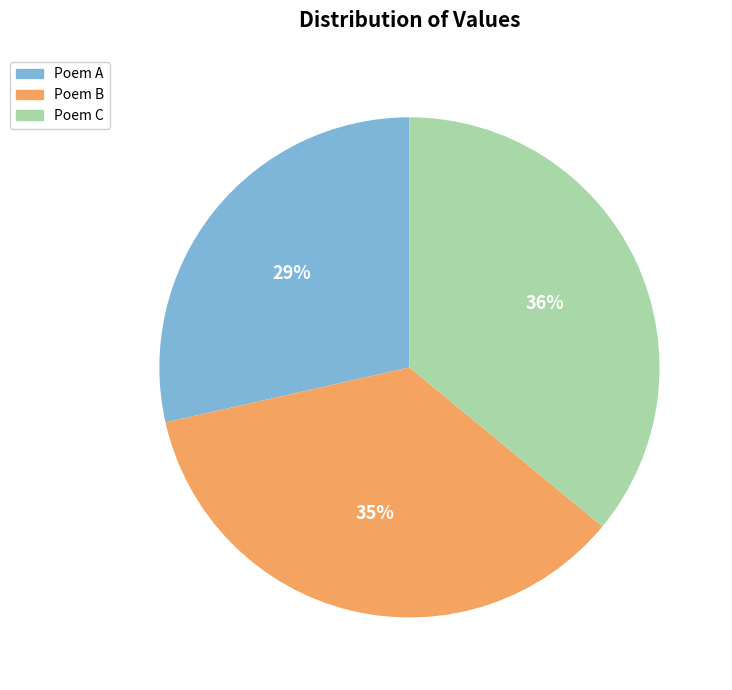

How many segments does this pie chart have?

3